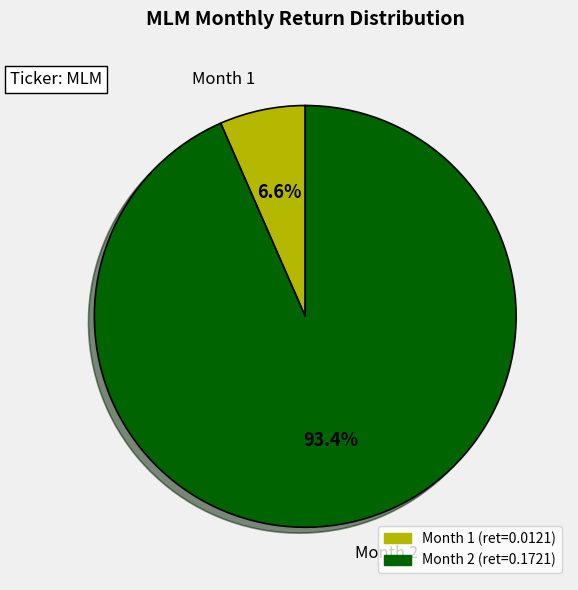

What is the smallest slice in the pie chart?

Month 1